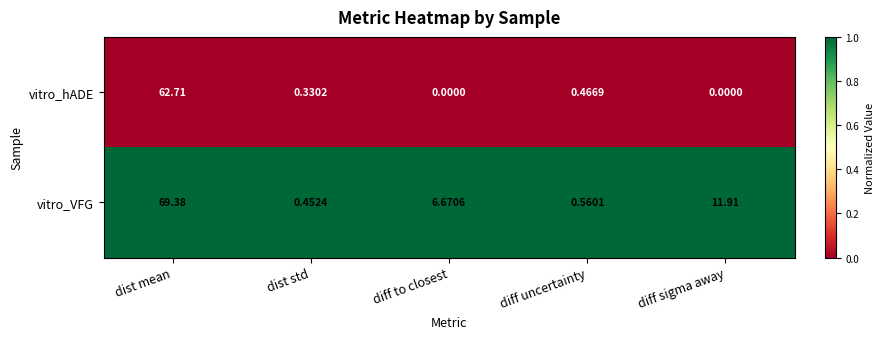

At which category does the chart reach its peak across all series?

dist mean